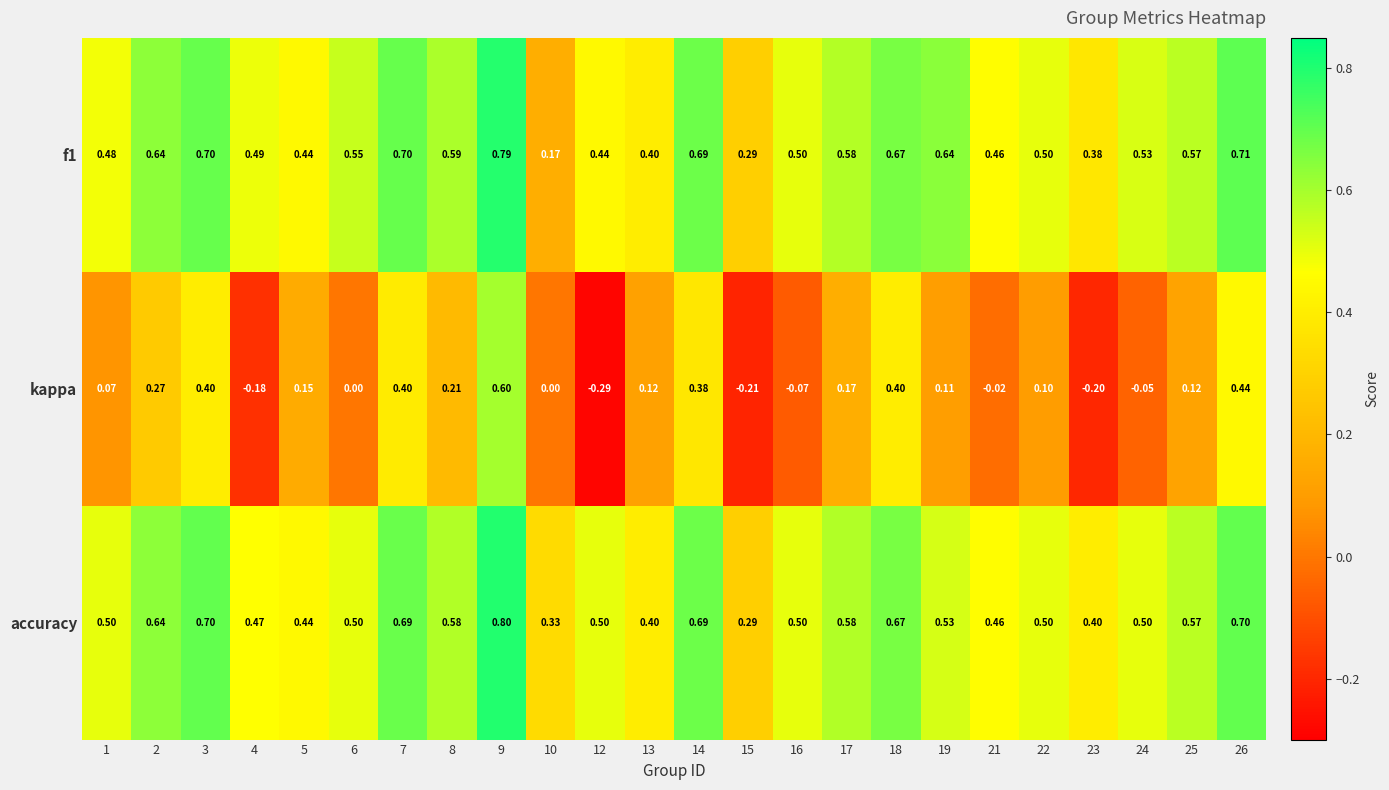

Which series changed the most between 3 and 16?

kappa